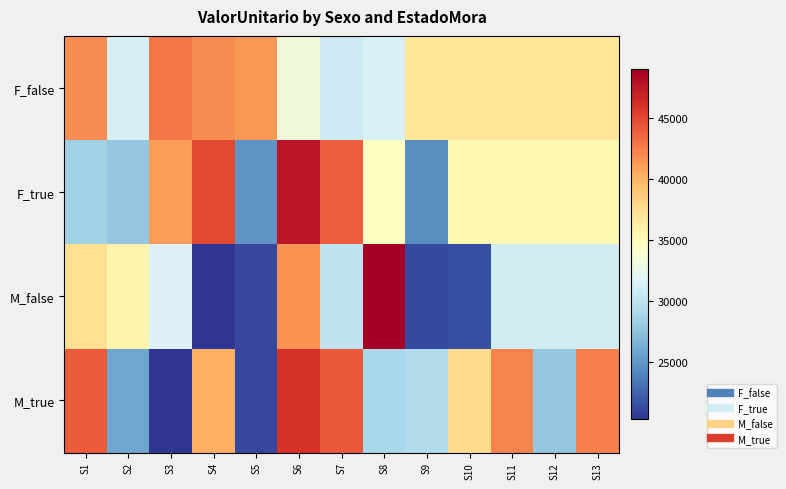

Reading right to left, transcribe all the data shown in this chart.

F_false: S13=36841.6	S12=36841.6	S11=36841.6	S10=36841.6	S9=36841.6	S8=31445.2	S7=30852.0	S6=33248.8	S5=41383.3	S4=41760.6	S3=42785.1	S2=31421.1	S1=41836.7
F_true: S13=35300.1	S12=35300.1	S11=35300.1	S10=35300.1	S9=24570.1	S8=34475.8	S7=43933.1	S6=47722.2	S5=24828.8	S4=44973.2	S3=41077.0	S2=27724.8	S1=28395.9
M_false: S13=30998.5	S12=30998.5	S11=30998.5	S10=21442.6	S9=21271.1	S8=49036.0	S7=30103.2	S6=41628.7	S5=21162.3	S4=20383.1	S3=31682.8	S2=35732.0	S1=37543.1
M_true: S13=42311.9	S12=27726.1	S11=42246.3	S10=37776.0	S9=29353.4	S8=28916.9	S7=44138.6	S6=46084.0	S5=21203.0	S4=40197.2	S3=20316.7	S2=25789.4	S1=43999.0